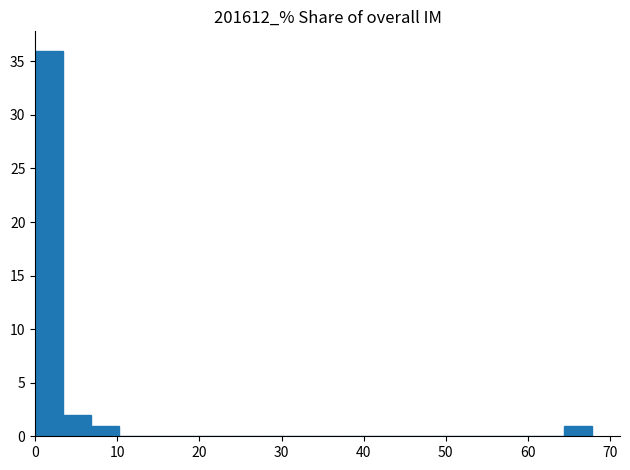

Around what value on the x-axis is the tallest bar? Give the approximate position of its centre, as read against the axis.

2